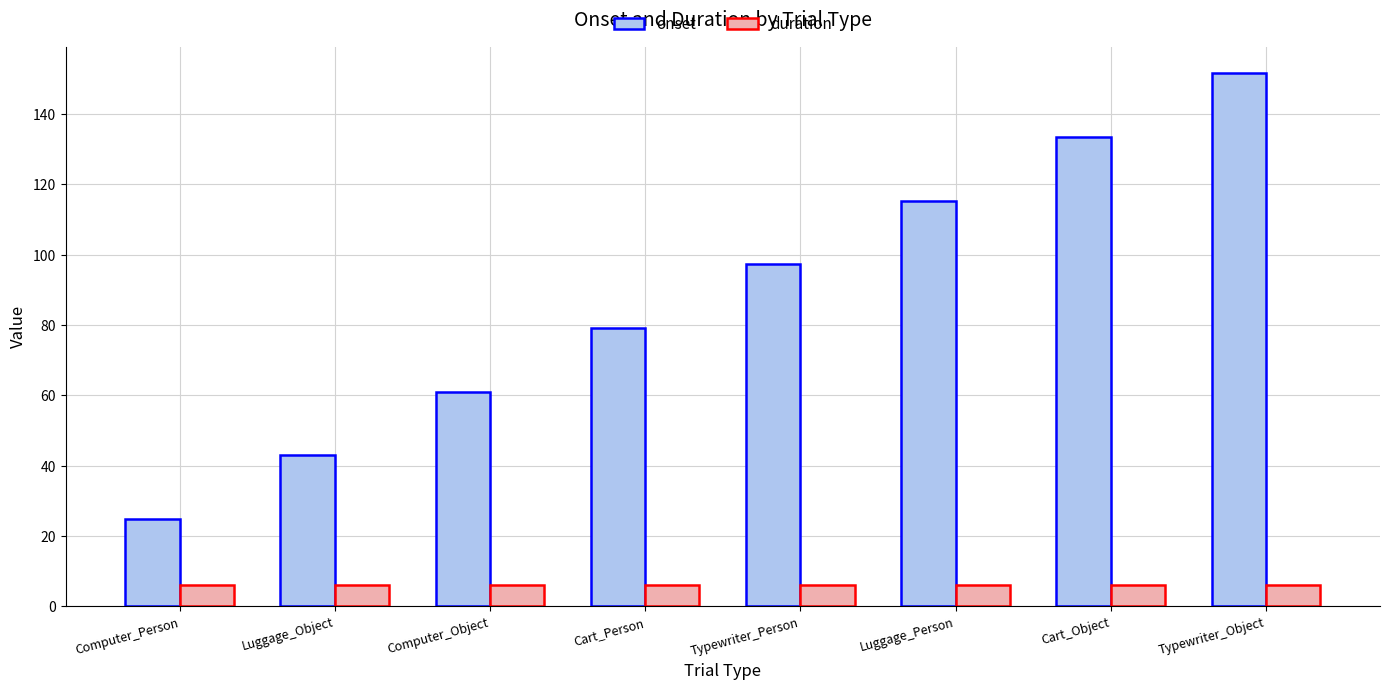

Reading left to right, what are all the values shown in this chart?

onset: 24.9	43.0	61.1	79.2	97.3	115.4	133.5	151.6
duration: 6.0	6.0	6.0	6.0	6.0	6.0	6.0	6.0